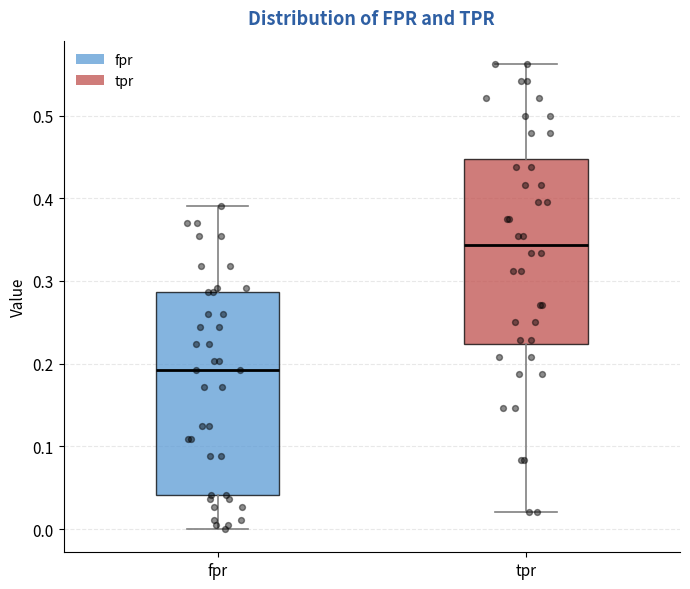

Comparing the boxes themselves (not the whiskers), which one is the tallest?

fpr